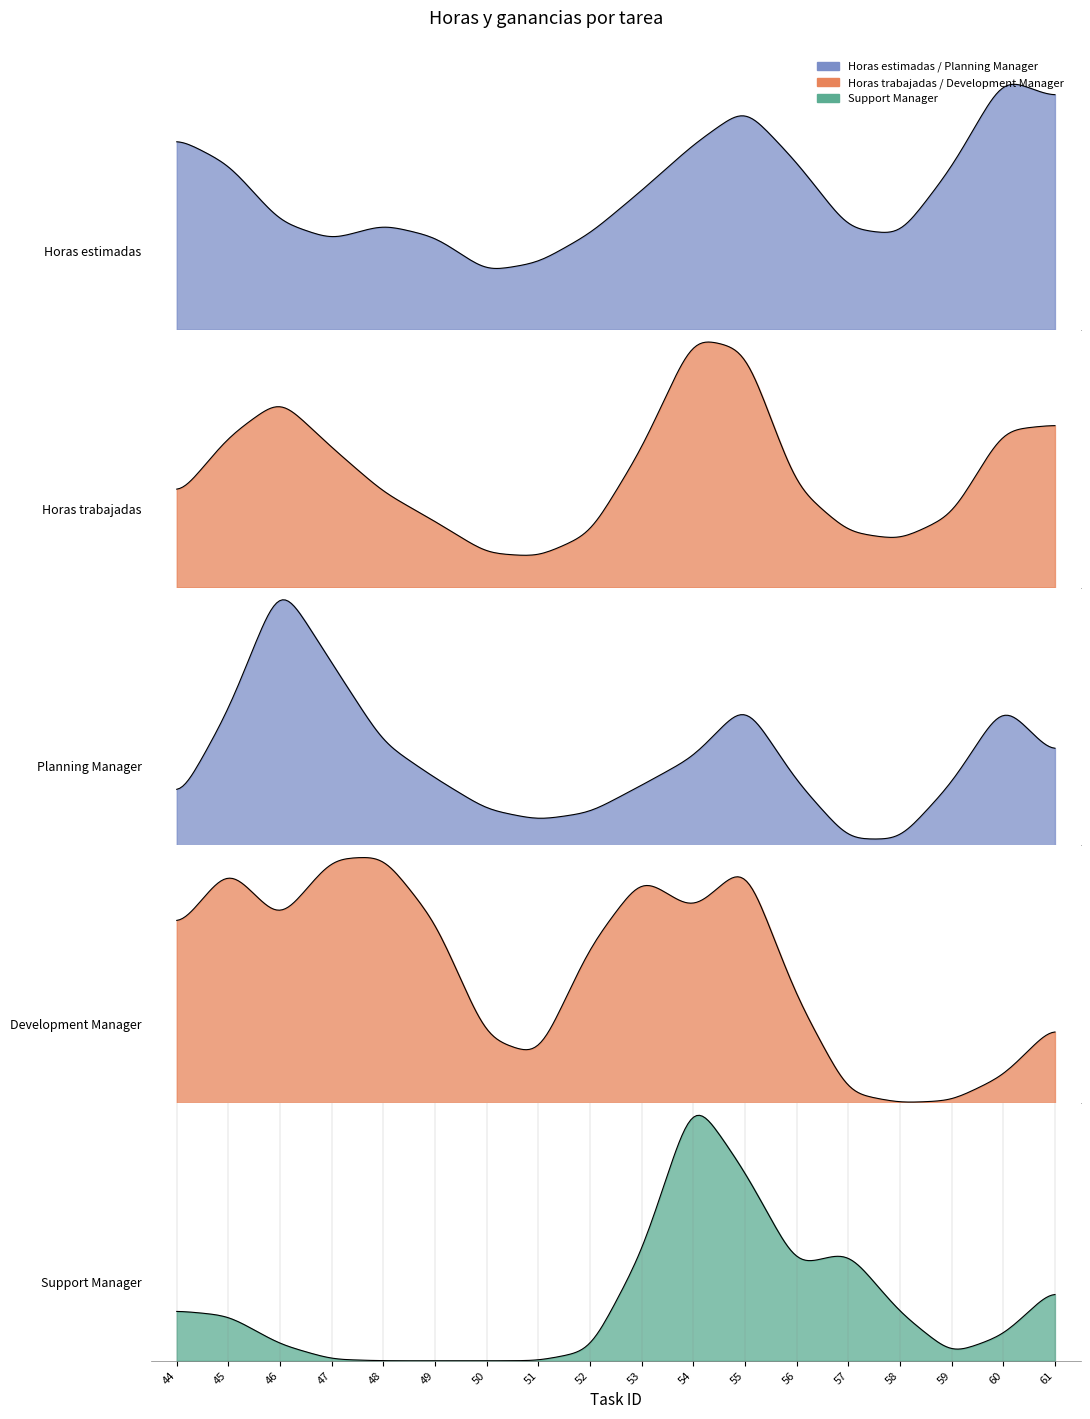

Which series has the largest total across all categories?

Horas estimadas